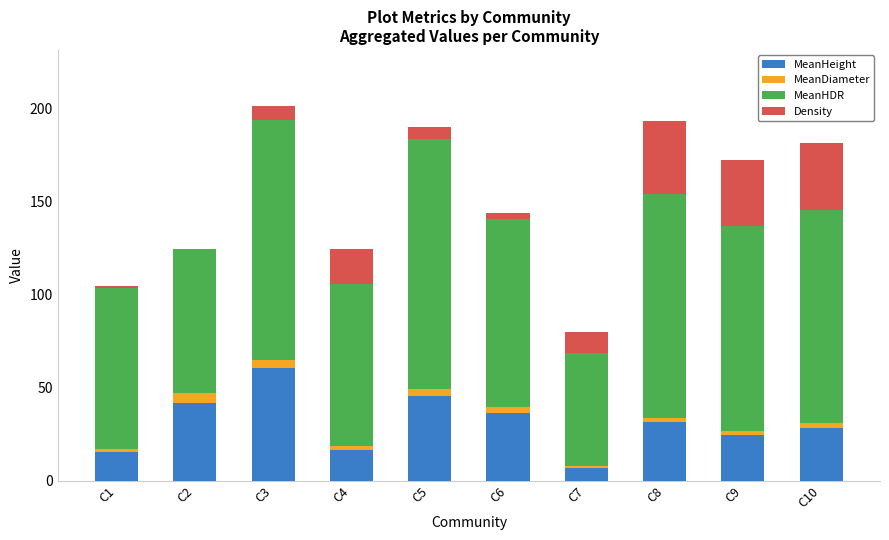

What are all the series names shown in the legend?

MeanHeight, MeanDiameter, MeanHDR, Density